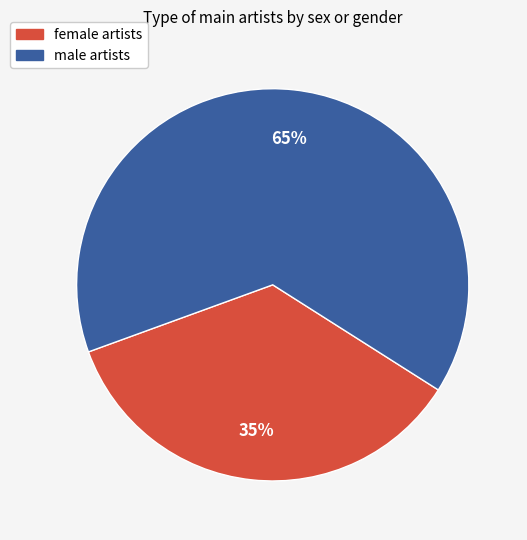

True or false: female accounts for 44% of the total.

False